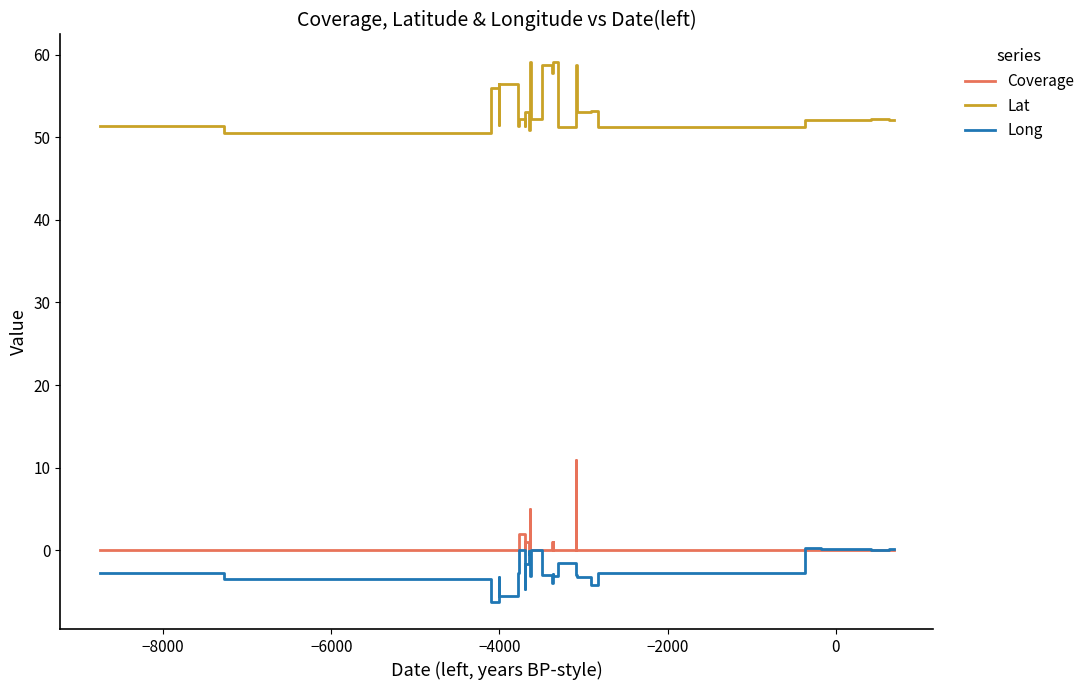

Reading left to right, transcribe all the data shown in this chart.

Coverage: 0.0	0.0	0.0	0.0	0.0	0.0	0.0	0.0	0.0	0.0	2.0	1.0	0.0	1.0	0.0	0.0	0.0	5.0	0.0	0.0	0.0	1.0	0.0	1.0	0.0	0.0	0.0	0.0	11.0	0.0	0.0	0.0	0.0	0.0	0.0	0.0	0.0	0.0	0.0	0.0
Lat: 51.3	51.3	50.5	56.0	51.5	56.4	52.0	56.4	56.4	51.3	52.2	51.3	51.6	53.1	50.8	50.8	50.9	51.7	59.2	52.2	58.7	57.8	58.7	58.7	59.1	59.2	51.2	58.7	58.7	58.7	53.1	53.1	51.3	52.1	52.1	52.1	52.3	52.1	52.1	52.1
Long: -2.8	-2.8	-3.5	-6.2	-3.3	-5.5	-3.2	-5.5	-5.5	-2.8	0.1	-2.8	-4.7	-1.6	-0.1	-0.1	-0.4	-2.3	-3.1	0.1	-2.9	-3.9	-2.9	-2.9	-2.9	-3.1	-1.5	-2.9	-2.9	-2.9	-3.2	-4.1	-2.7	0.3	0.2	0.2	0.1	0.2	0.2	0.2